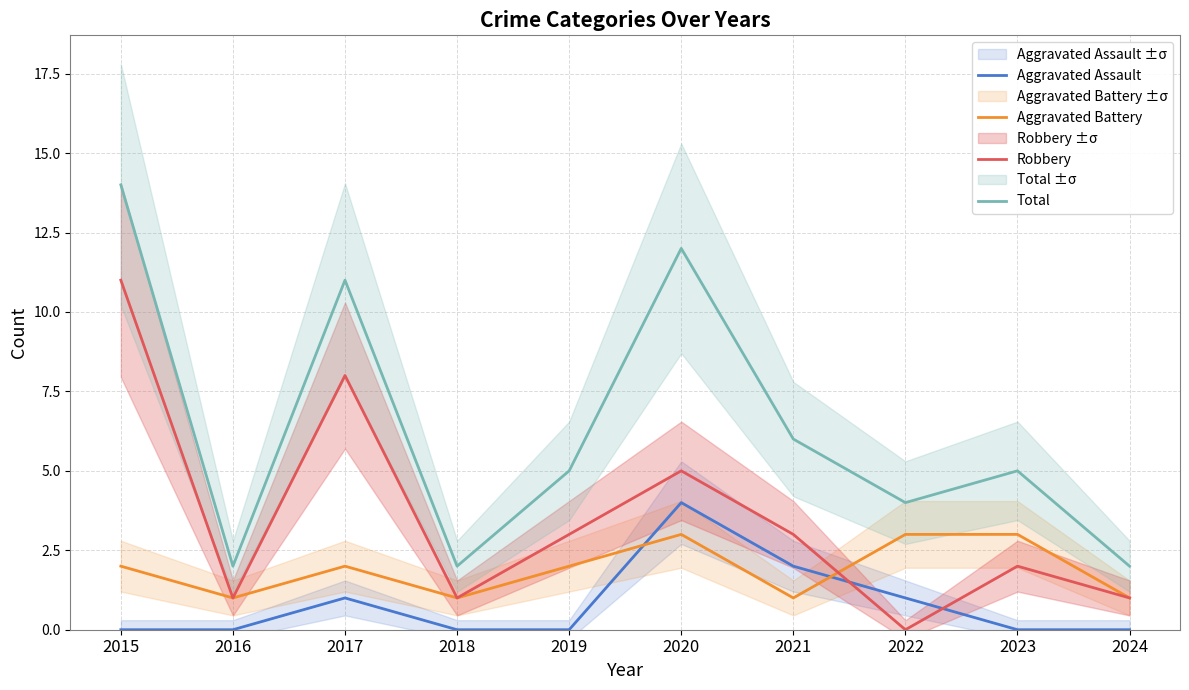

Rank the categories by Robbery value from highest to lowest.

2015, 2017, 2020, 2019, 2021, 2023, 2016, 2018, 2024, 2022